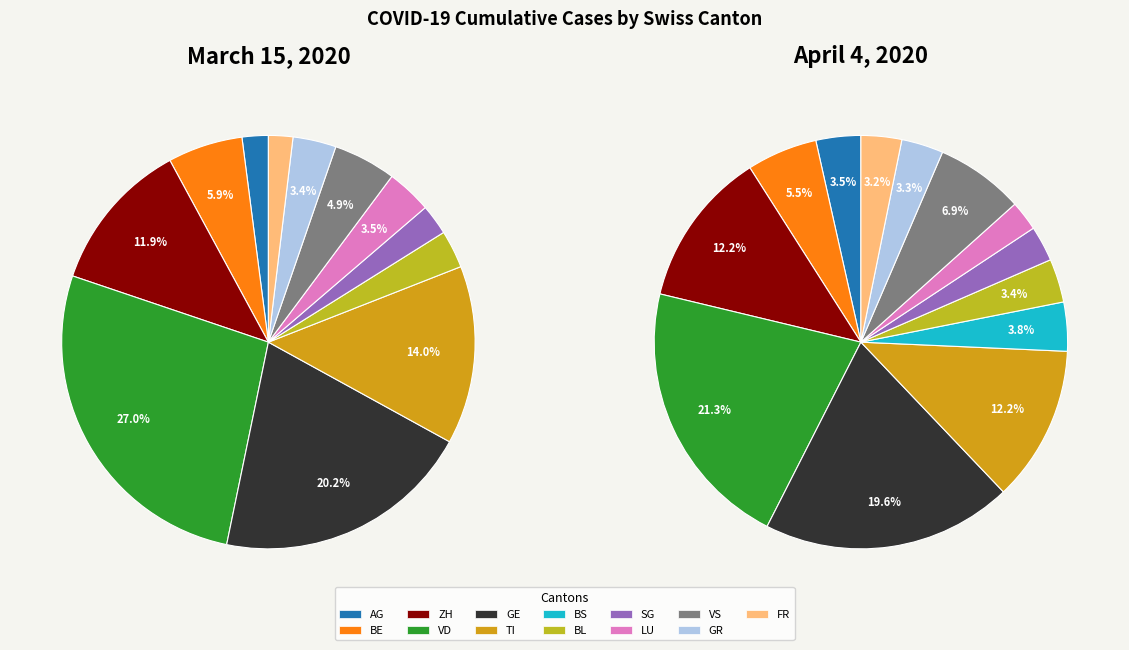

What percentage is the VS slice, to the nearest percent?

7%